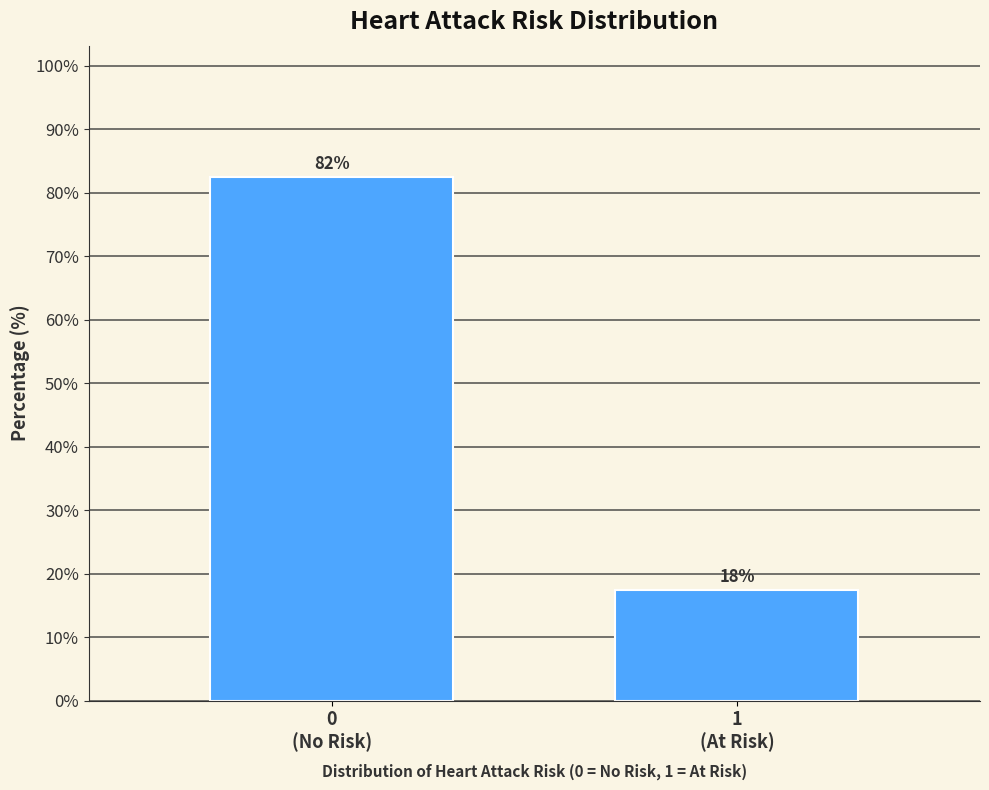

How many bars are there in total?

2